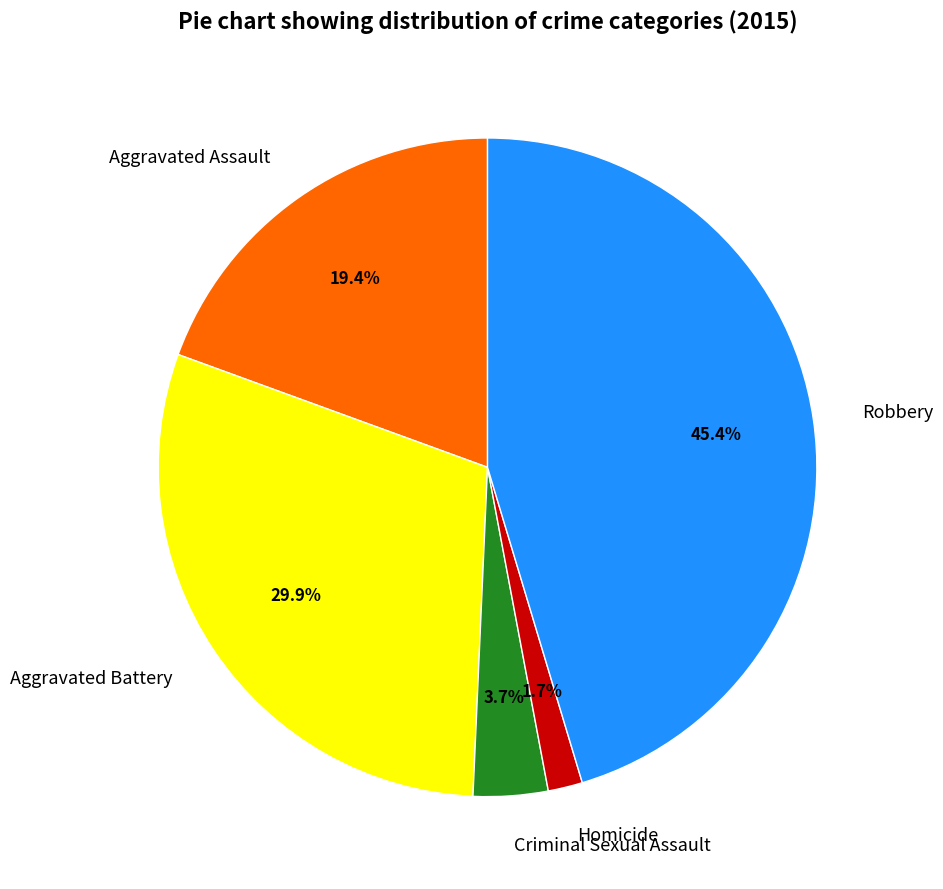

Combined, what portion of the pie is Homicide and Aggravated Assault?

21.1%